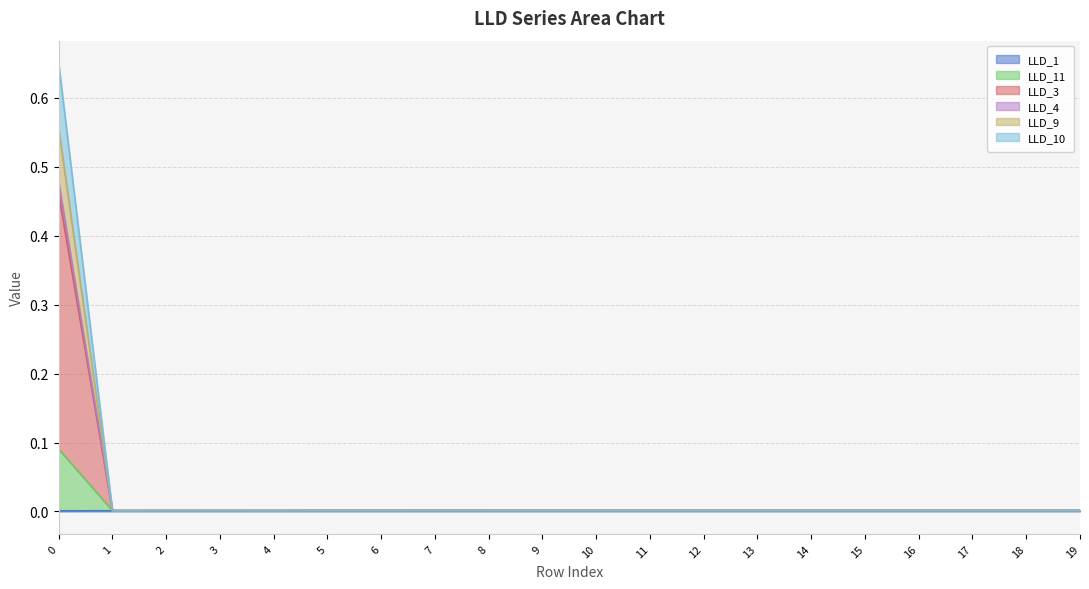

Where is the first local minimum for LLD_10?

1